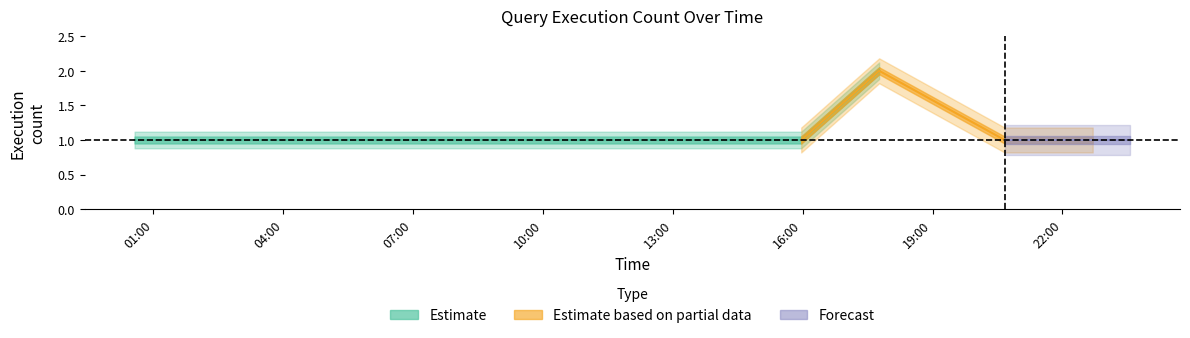

True or false: Forecast and Estimate cross at least once.

False